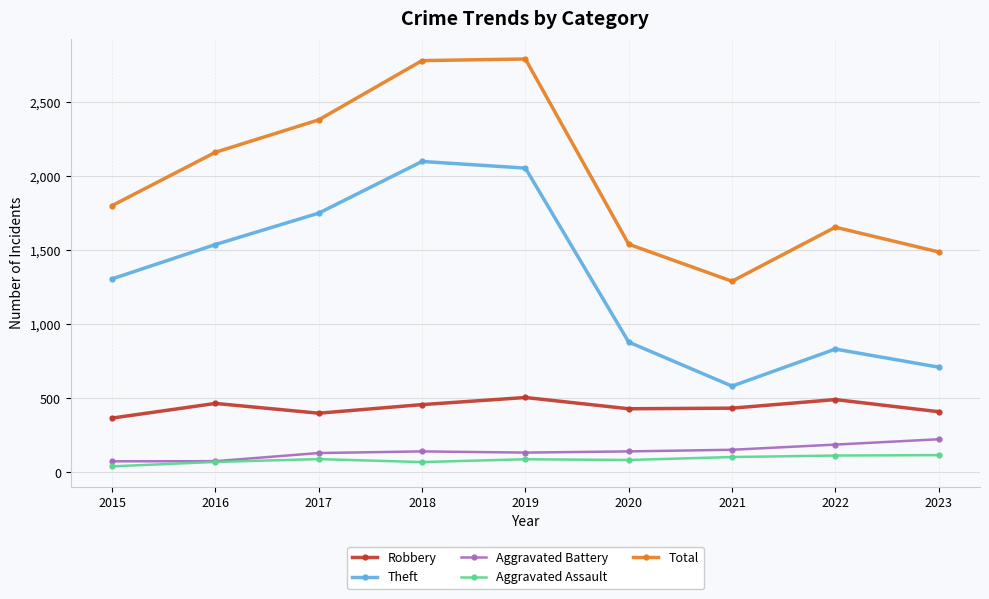

What is the spread (max minus min) of values at 2023?

1372